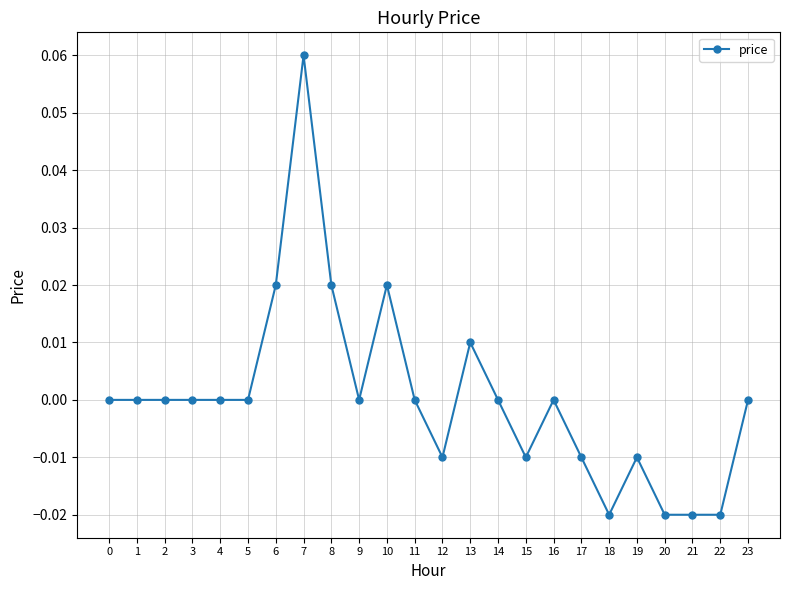

Is it true that the value at 3 is 0.0?

True